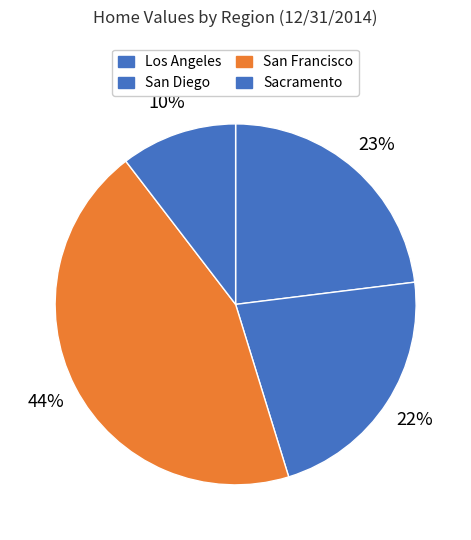

How many slices are in this pie chart?

4